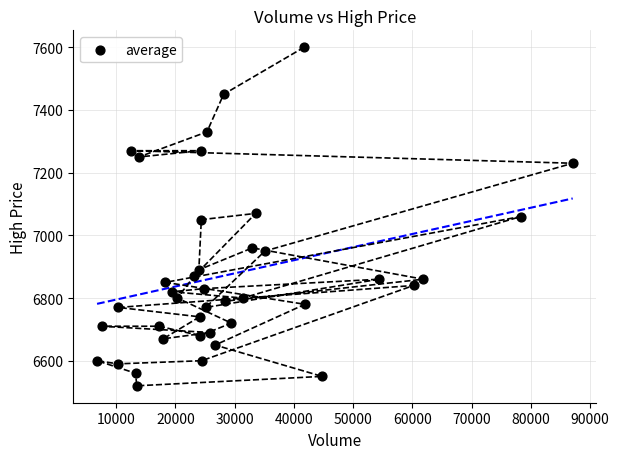

What is the range of X values (max minus min)?

80265